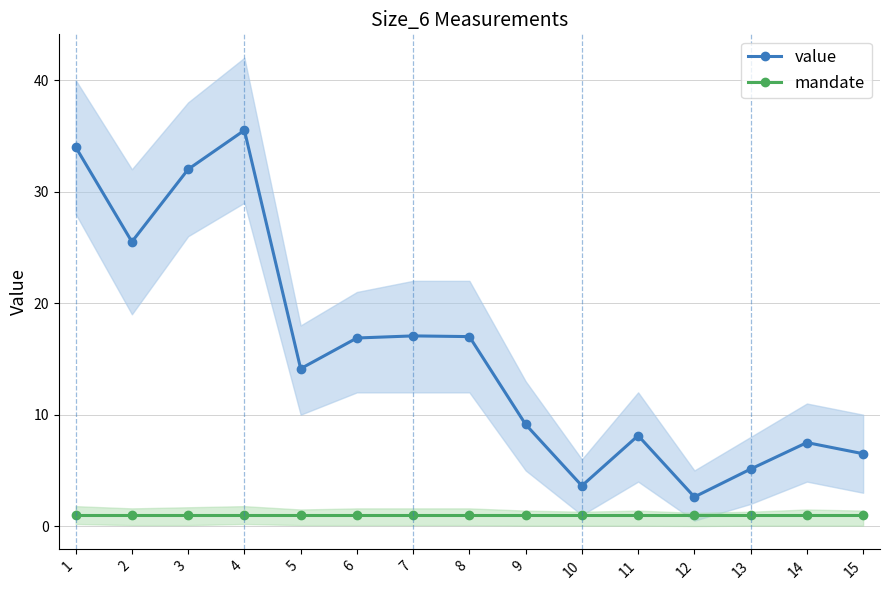

Does the chart have visible grid lines?

Yes